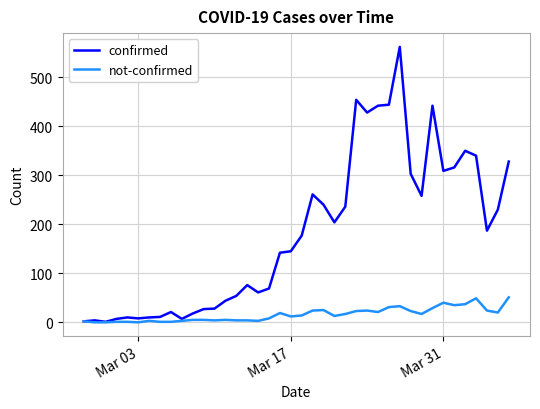

Which series has the largest total across all categories?

confirmed